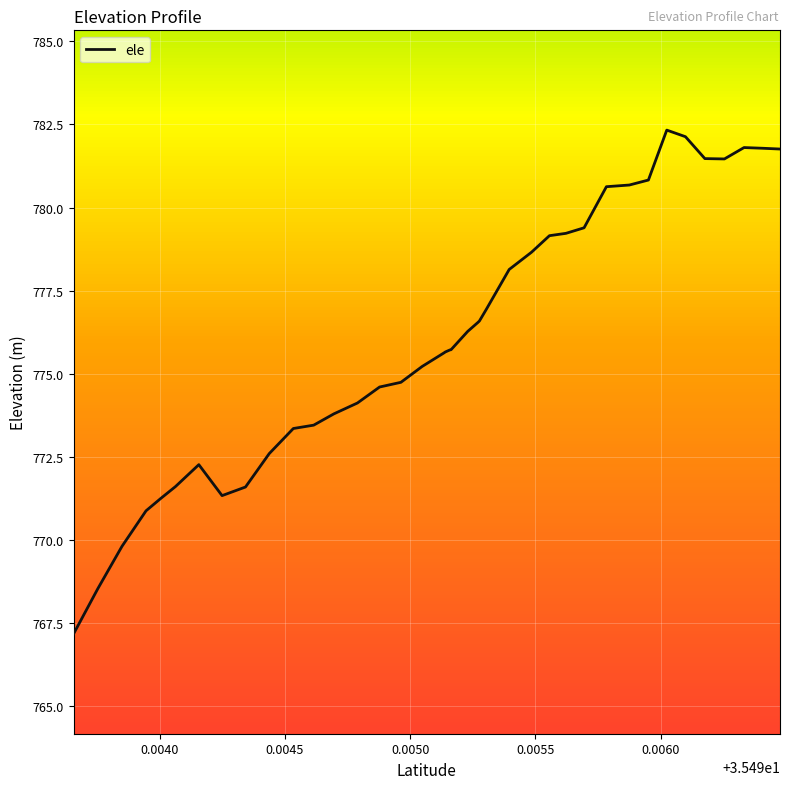

What is the average value?

776.1